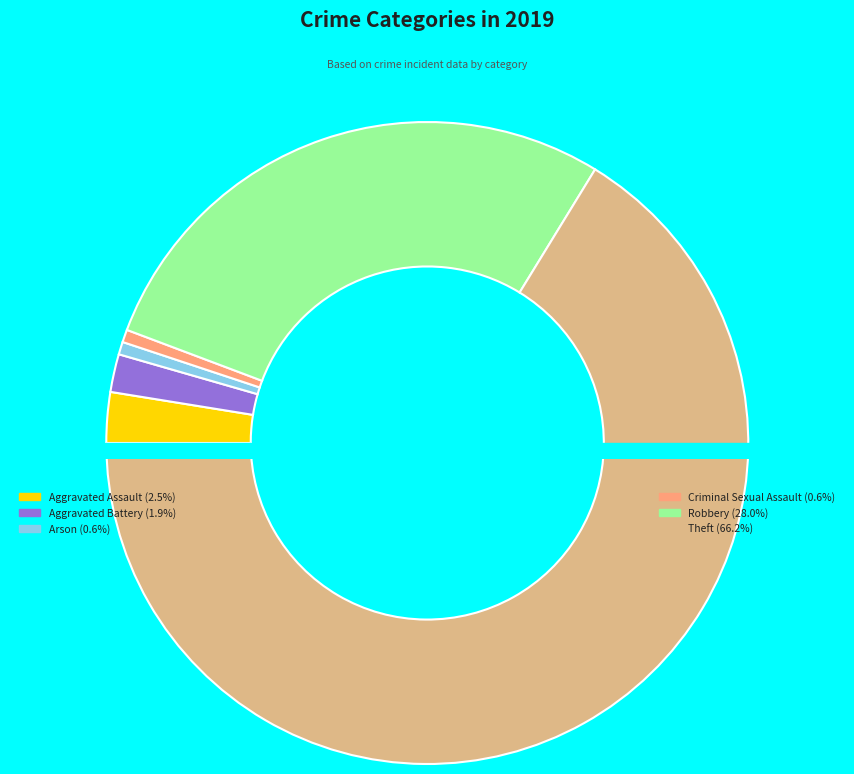

What is the largest slice in the pie chart?

Theft